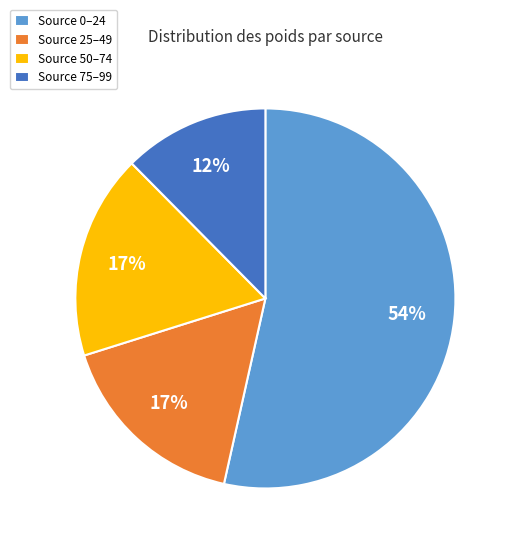

Is there a majority slice in this chart?

Yes